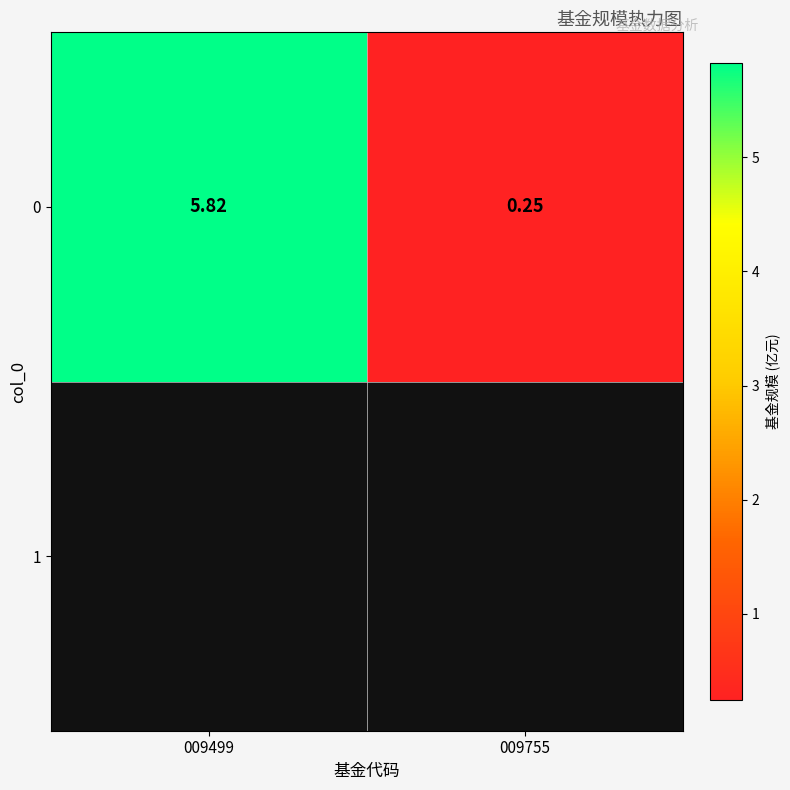

What is the average value?

3.0